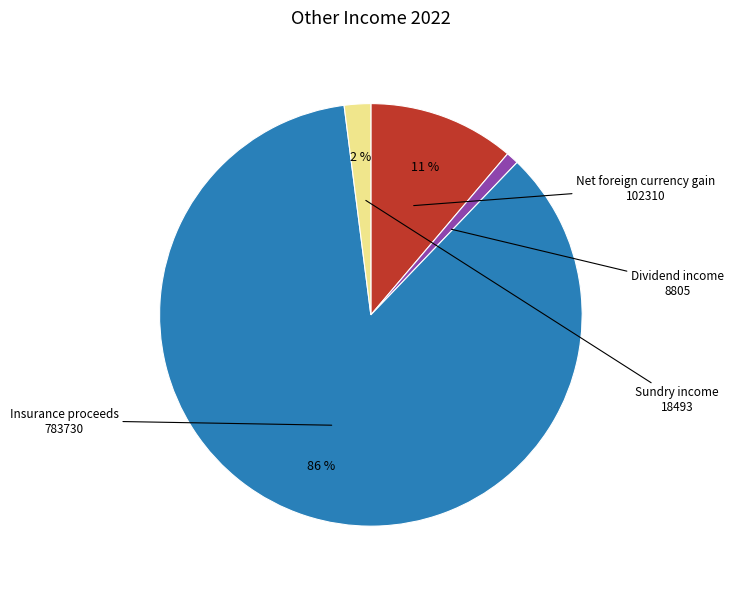

Between Sundry income and Insurance proceeds, which is larger?

Insurance proceeds